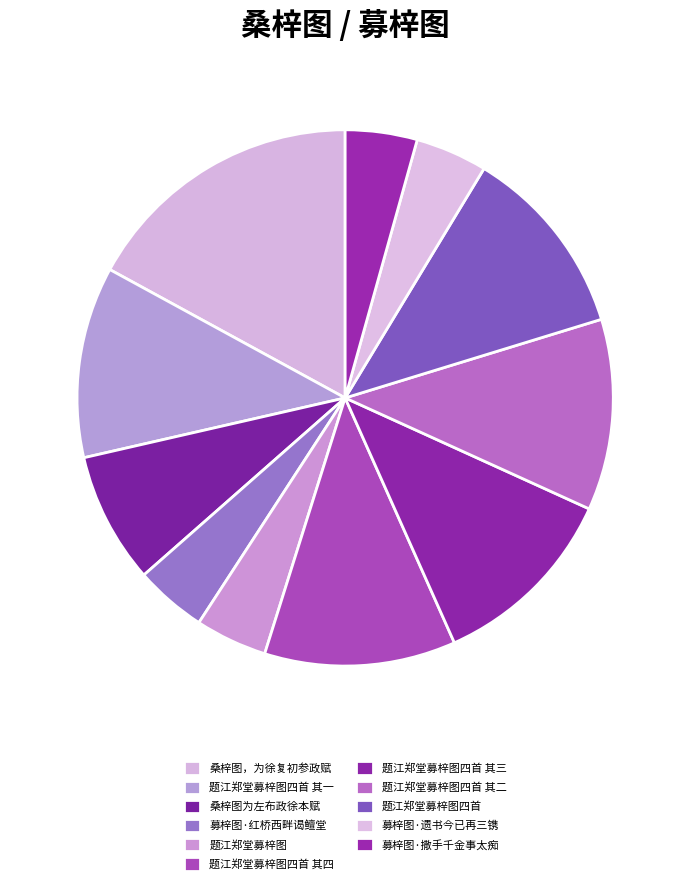

What percentage is the 题江郑堂募梓图 slice, to the nearest percent?

4%